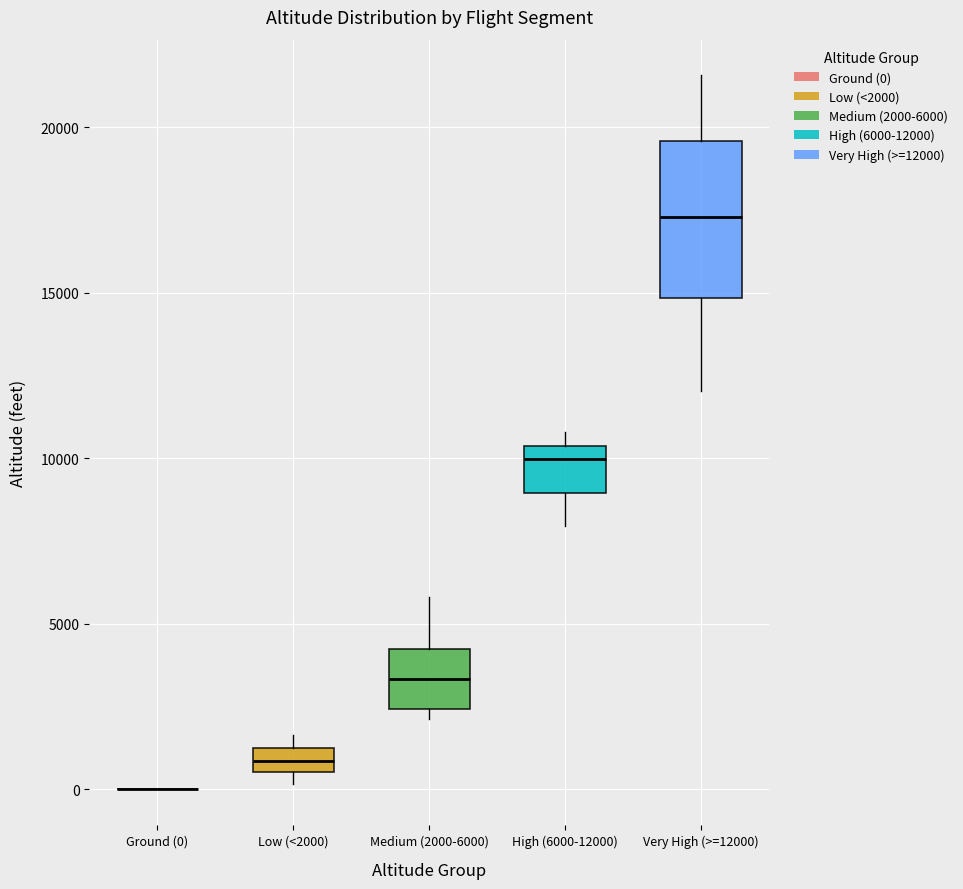

Comparing the boxes themselves (not the whiskers), which one is the tallest?

Very High (>=12000)